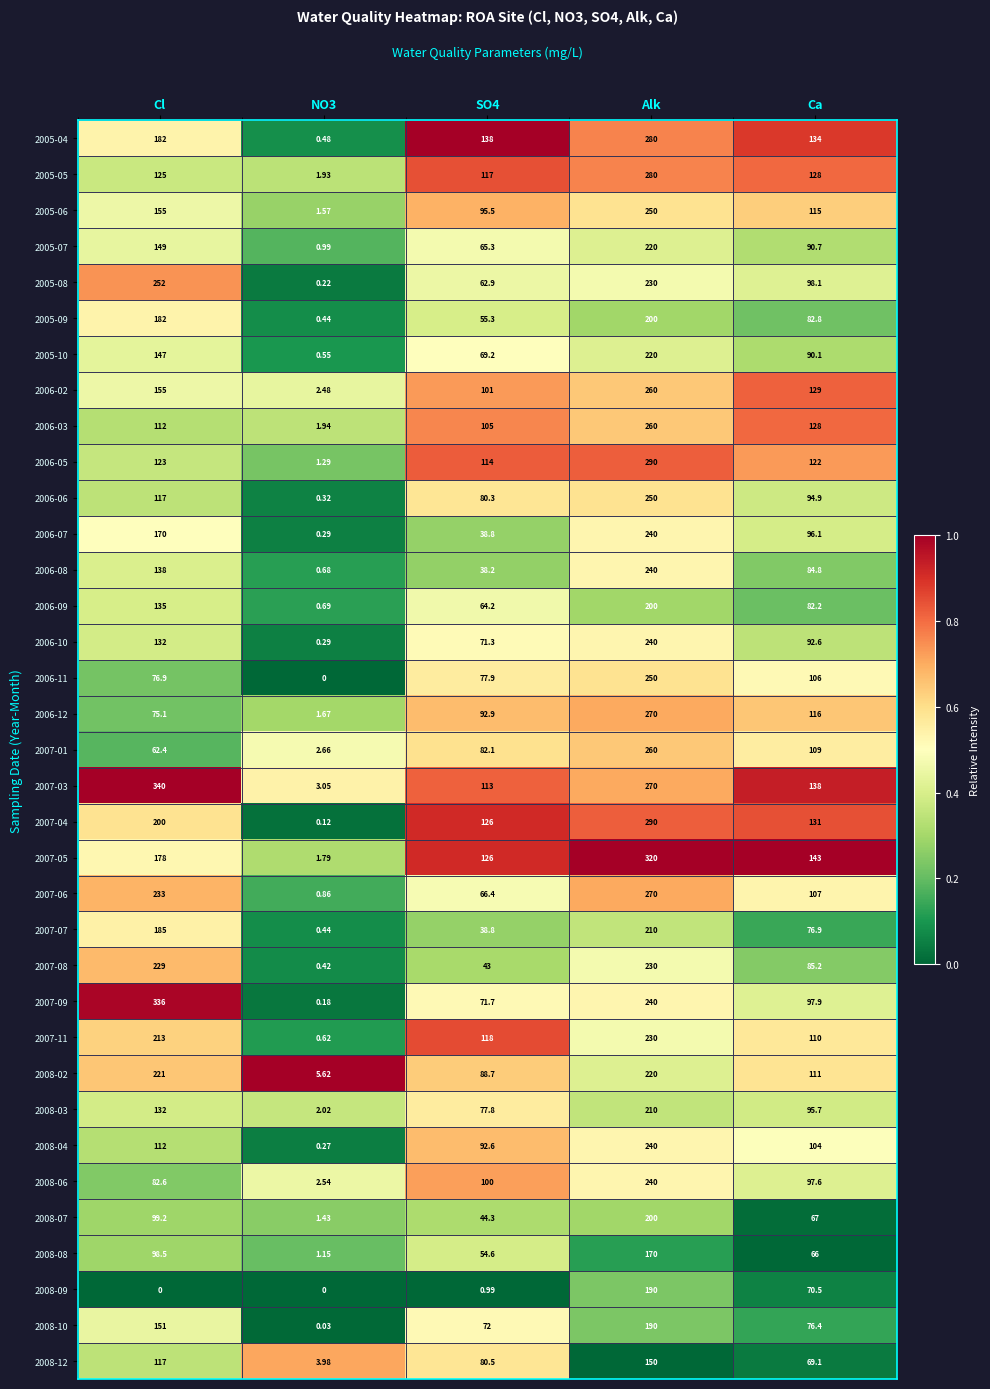

Is the value of 2007-09 at SO4 greater than the value of 2006-10 at Ca?

No